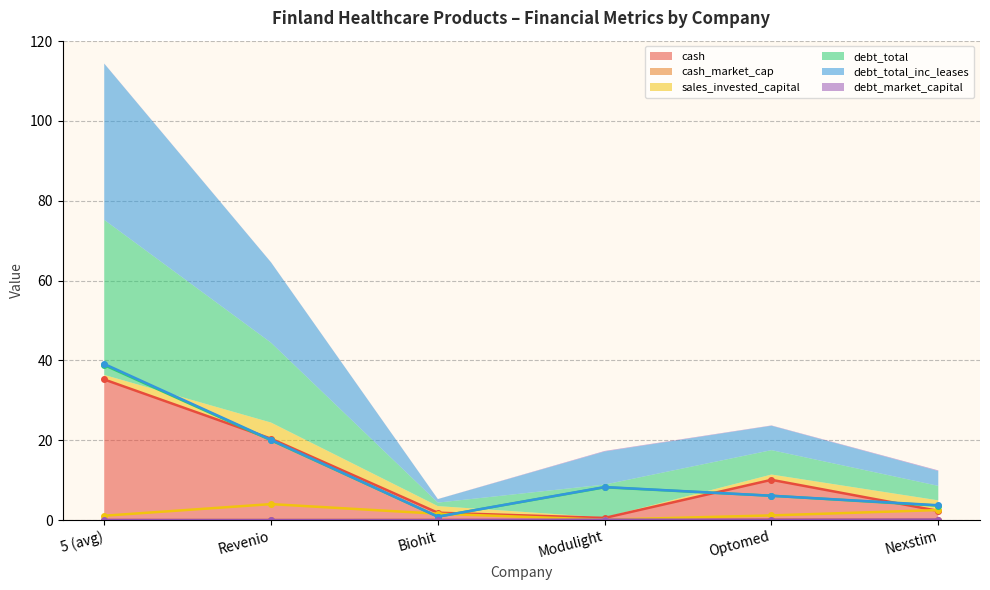

True or false: cash has a value of 10.1 at Optomed.

True